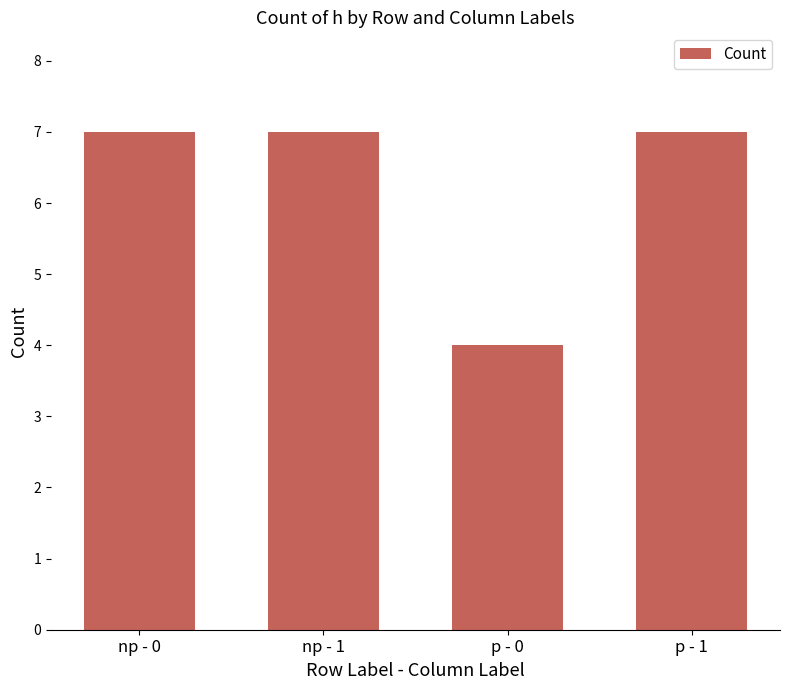

True or false: the data shows 7 at p - 1.

True